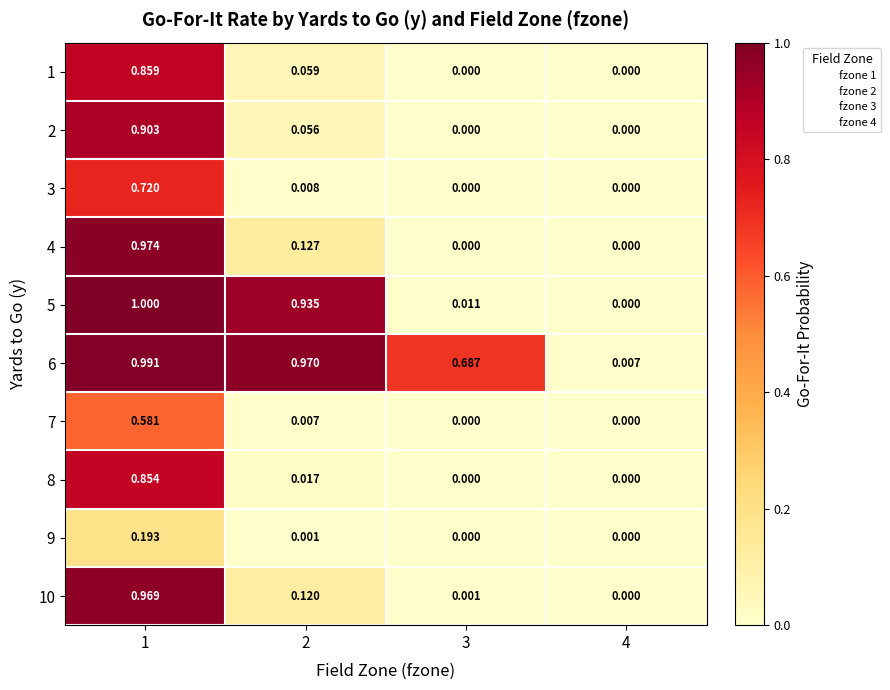

At how many categories does at least one series exceed 0?

4